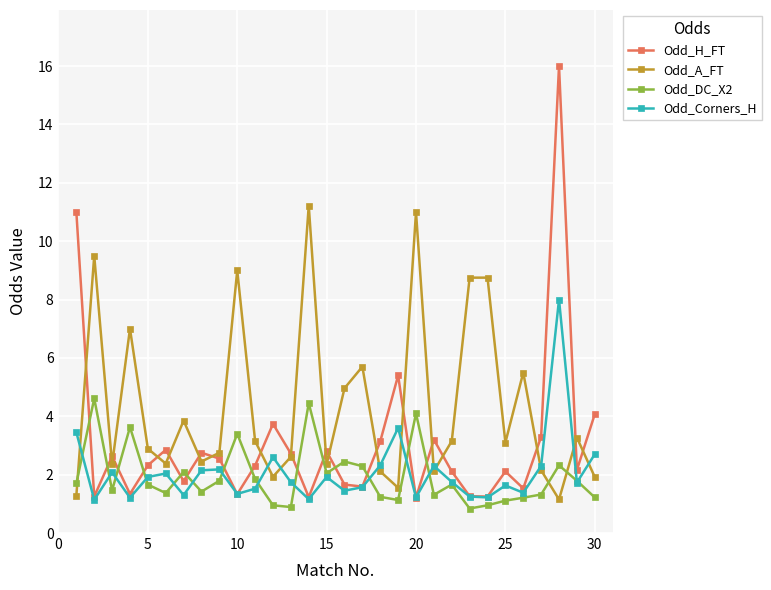

How many lines are shown in the chart?

4